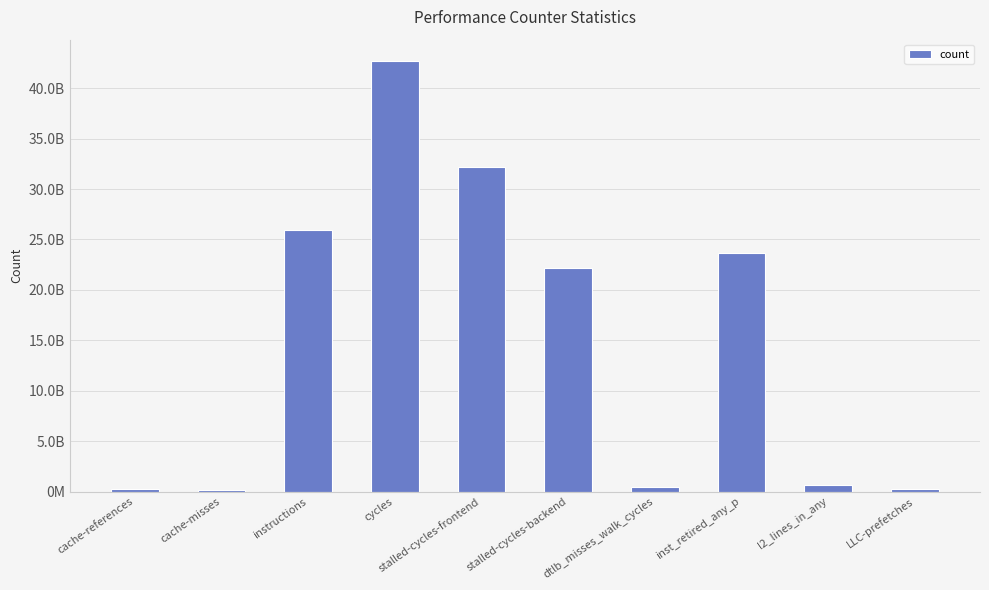

Read the value at stalled-cycles-frontend.

32162321863